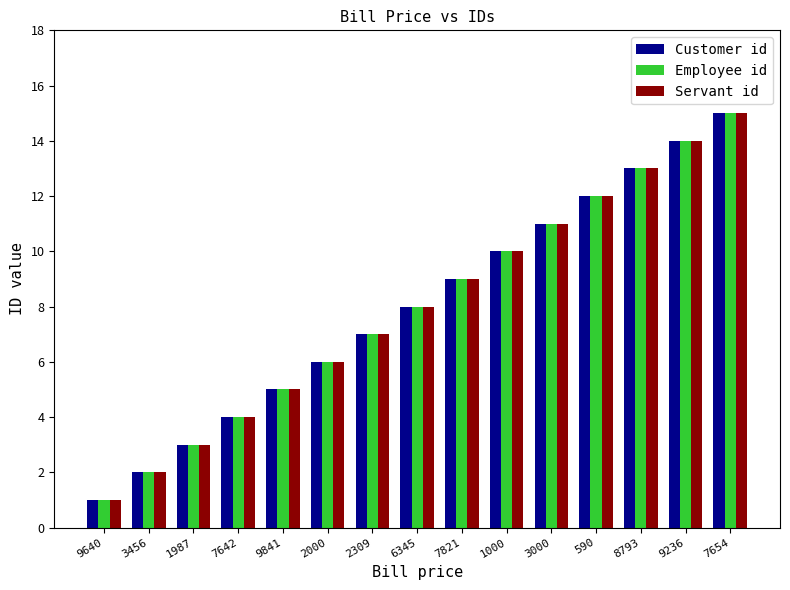

True or false: Customer id has a value of 6 at 3000.

False